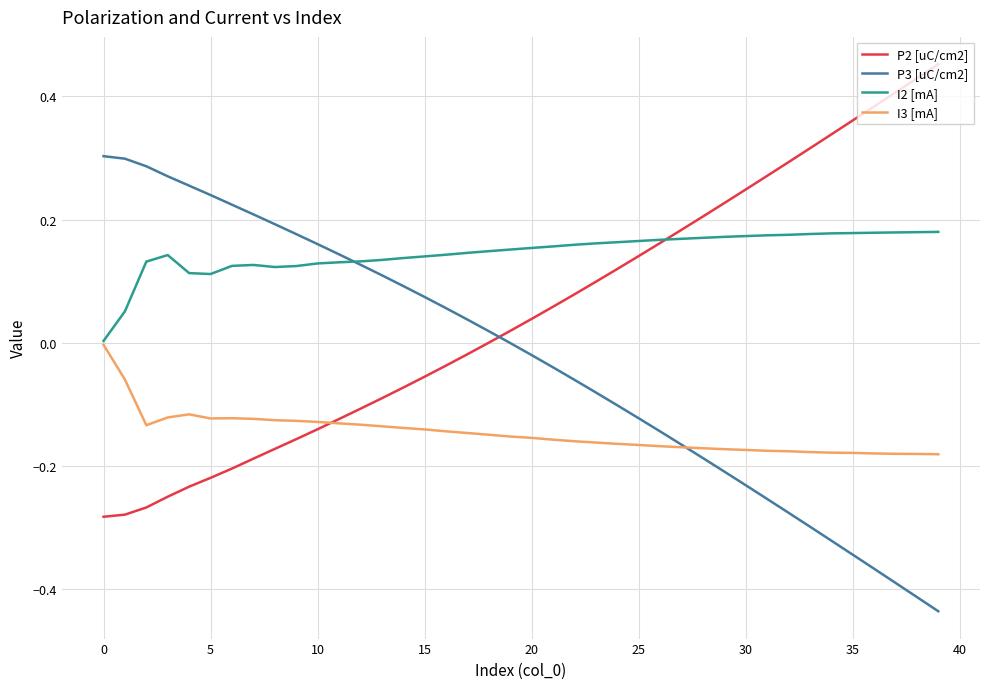

What are all the series names shown in the legend?

P2 [uC/cm2], P3 [uC/cm2], I2 [mA], I3 [mA]